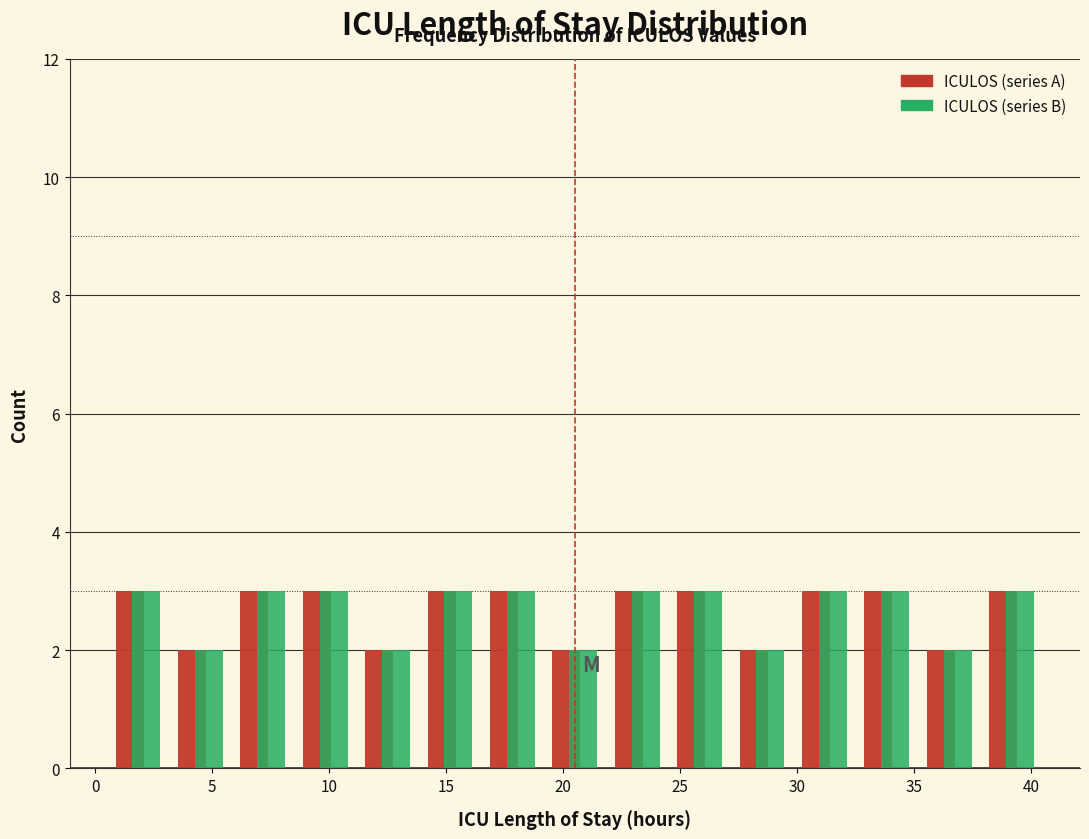

What is the height of the ICULOS (series B) bar covering 27.0 to 30.0 on the x-axis? Neither the bar edges nor the heights are printed on the chart, so give them approximately, as read against the axes.

2